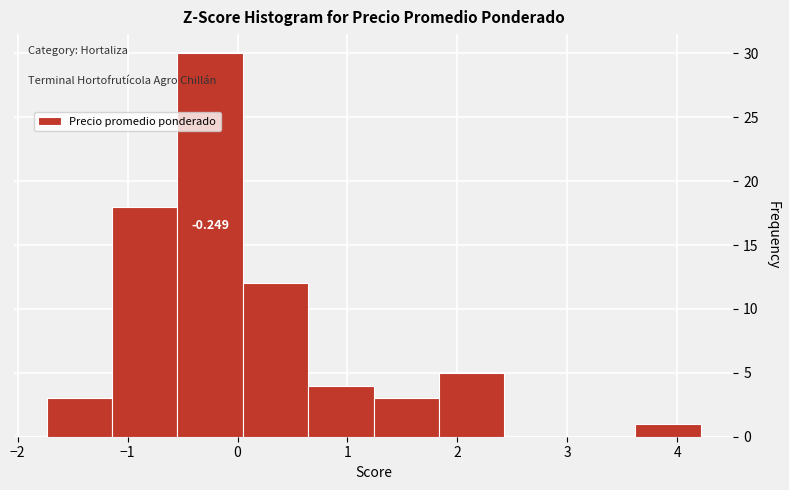

Which range on the x-axis has the tallest bar?

-0.5 to 0.0